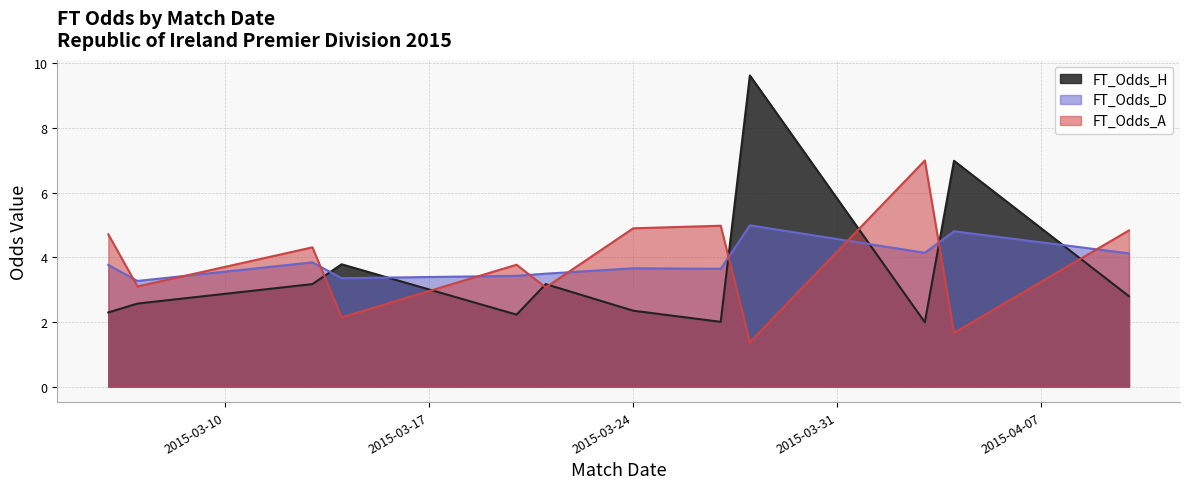

Which series has the largest range (max minus min)?

FT_Odds_H